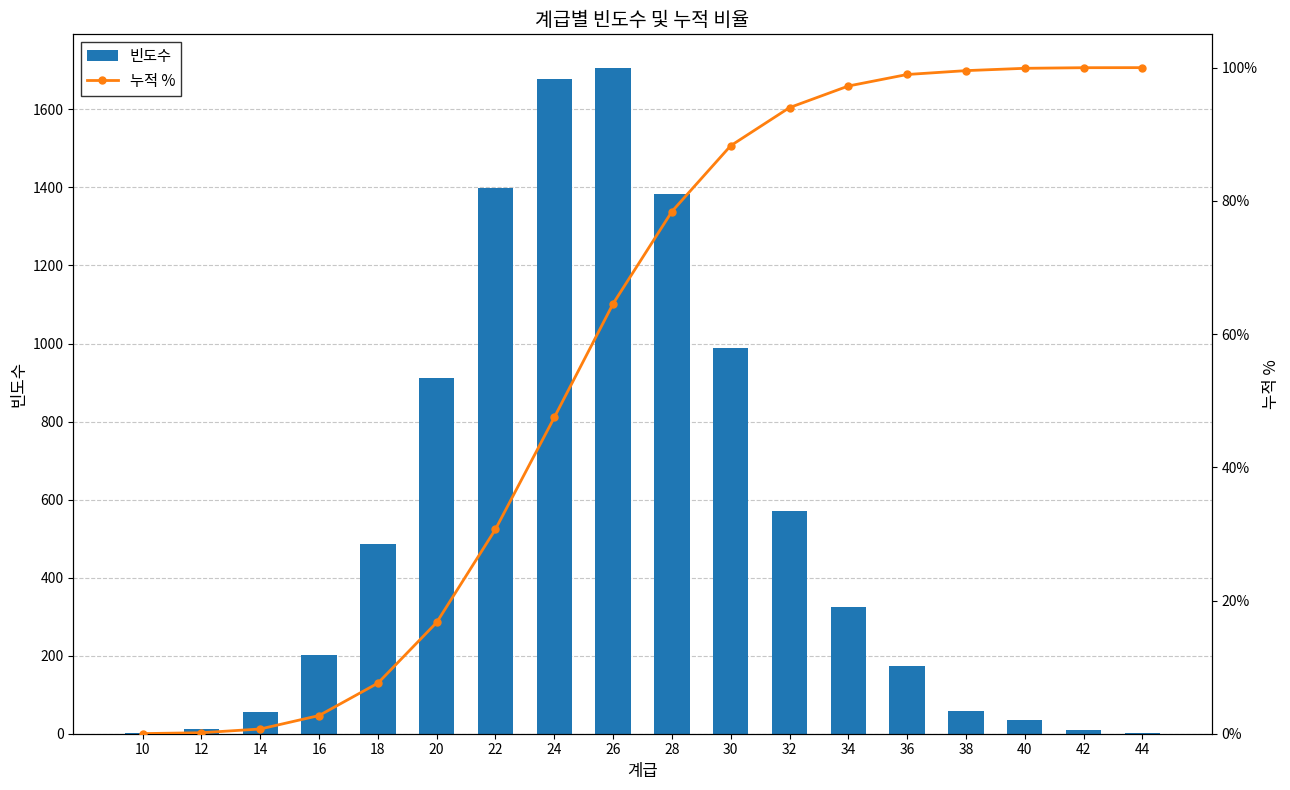

At how many categories does at least one series exceed 1376?

4